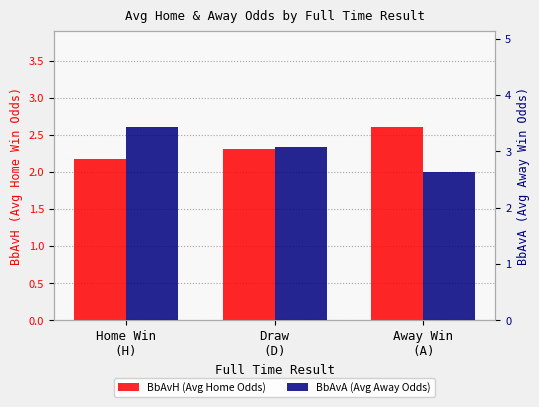

What is the sum of the BbAvH (Avg Home Odds) values at Away Win
(A) and Home Win
(H)?

4.8